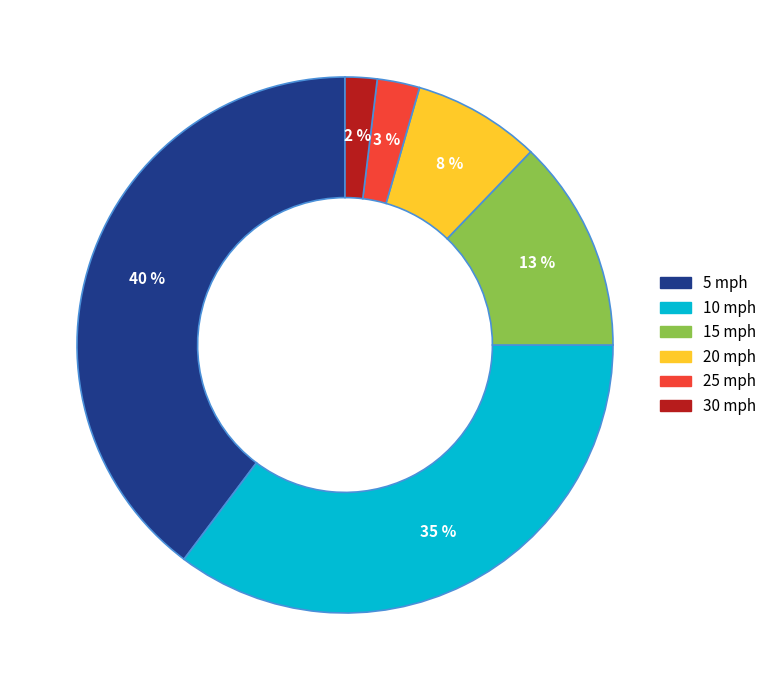

What is the ratio of the value at 15 mph to the value at 5 mph?

0.3